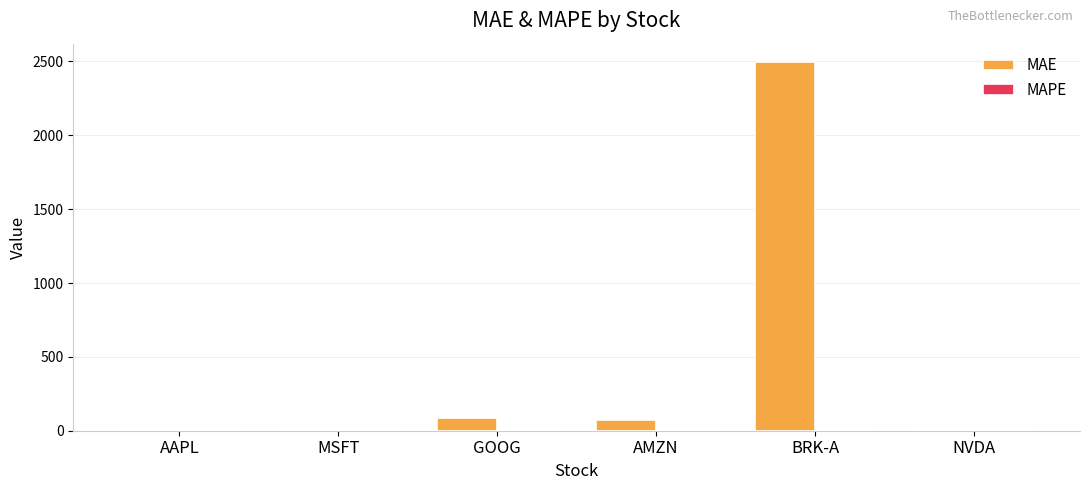

What is the maximum value shown in the chart?

2495.5